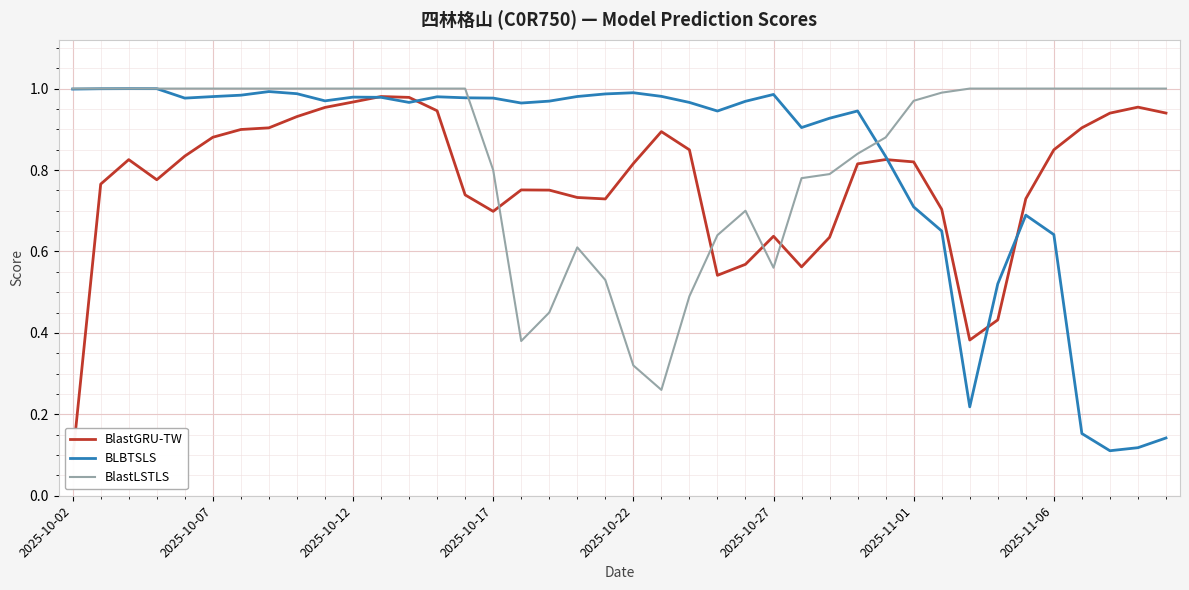

Is it true that BlastLSTLS equals 1.0 at 2025-10-02?

True